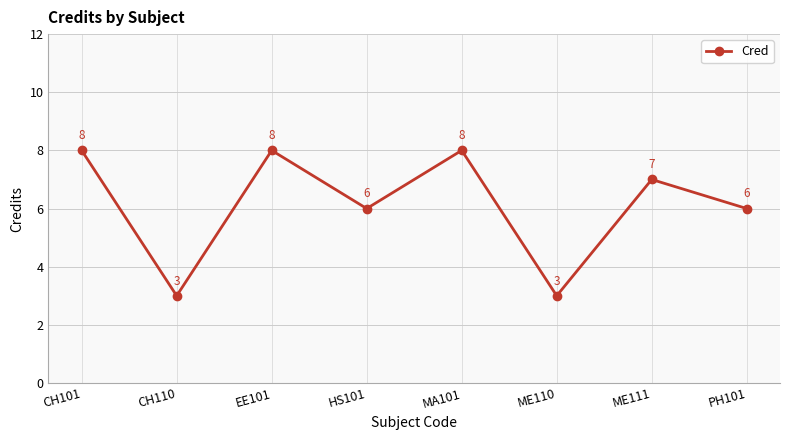

What is the maximum value shown in the chart?

8